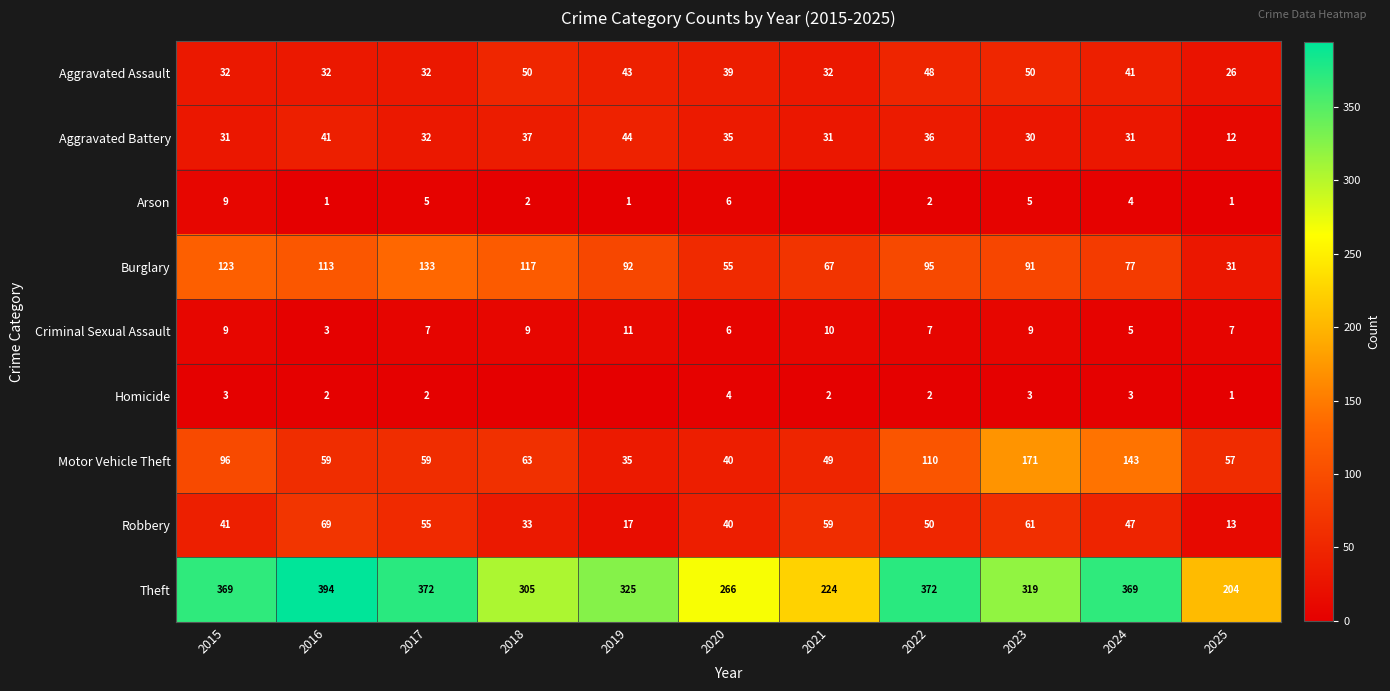

Rank the categories by Burglary value from highest to lowest.

2017, 2015, 2018, 2016, 2022, 2019, 2023, 2024, 2021, 2020, 2025